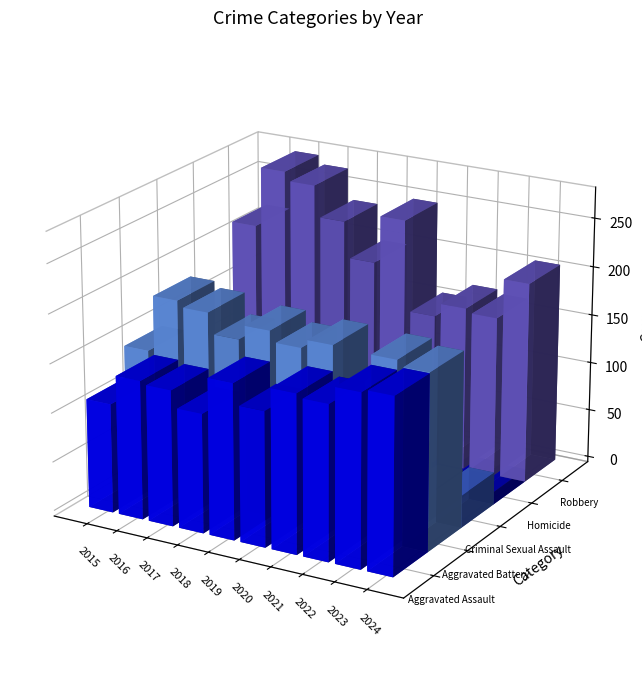

Rank the series by their maximum value, from highest to lowest.

Robbery, Aggravated Battery, Aggravated Assault, Criminal Sexual Assault, Homicide